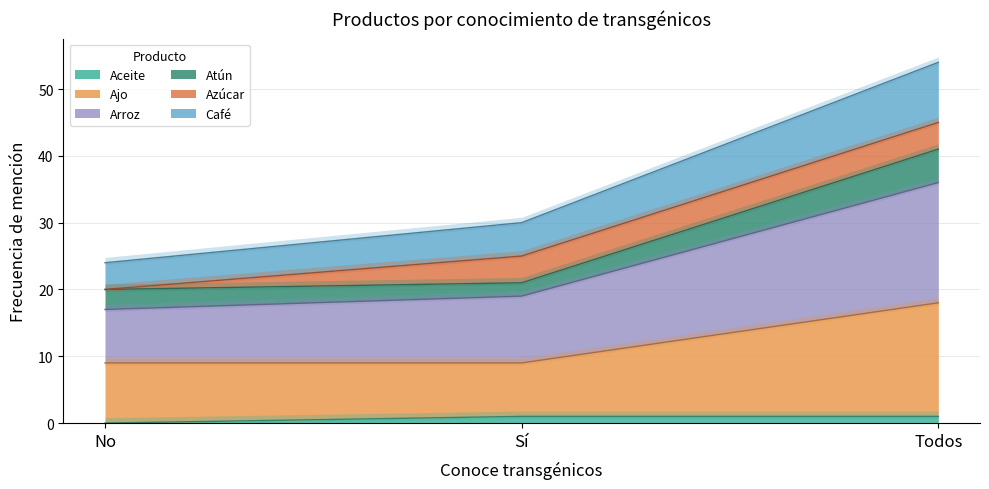

True or false: Aceite has a value of 0 at No.

True